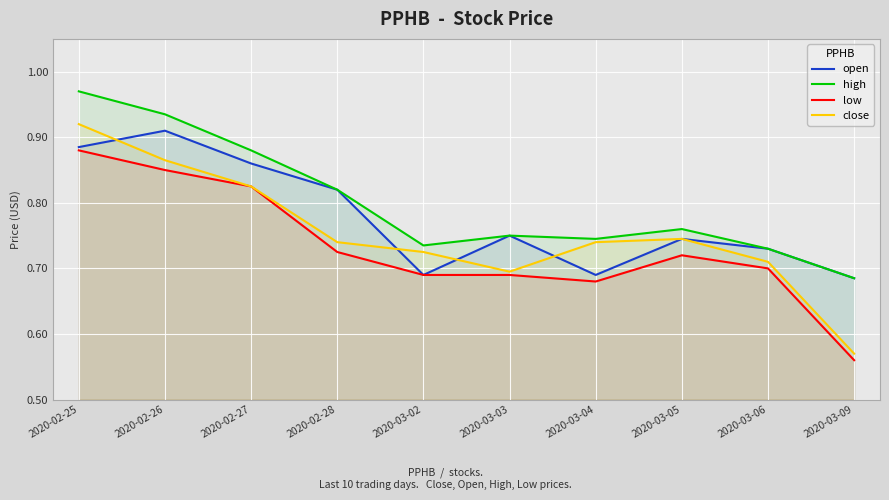

What is the label of the 1st point from the left?

2020-02-25